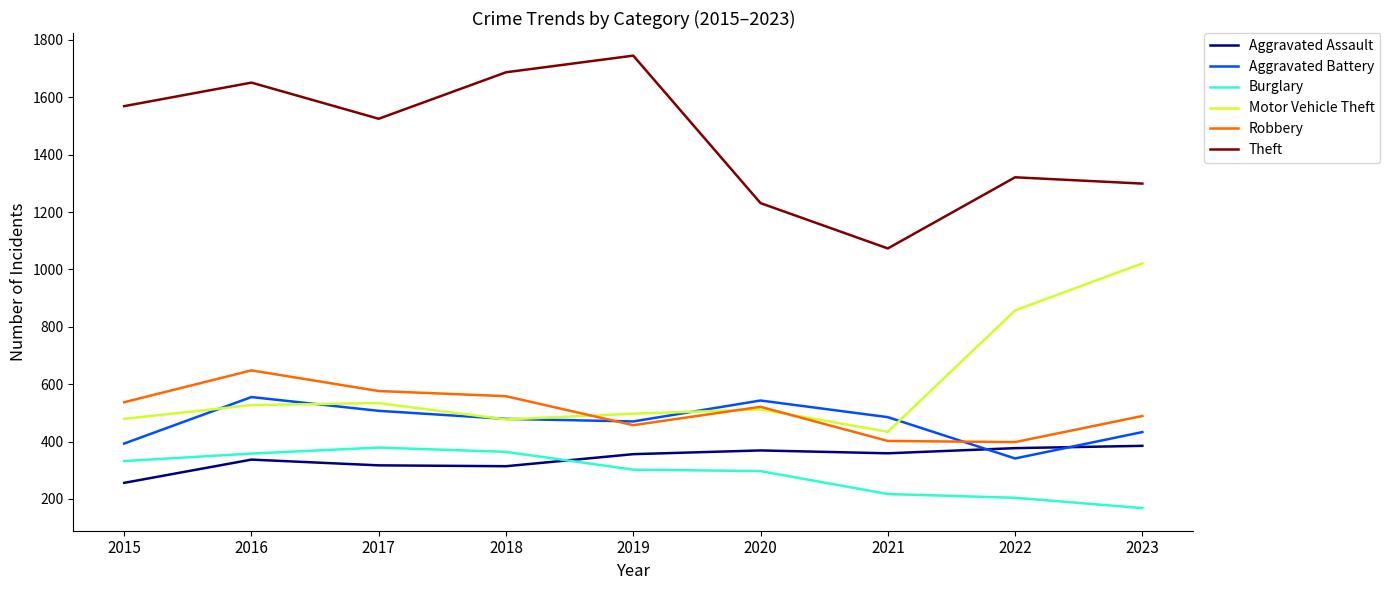

What are all the series names shown in the legend?

Aggravated Assault, Aggravated Battery, Burglary, Motor Vehicle Theft, Robbery, Theft